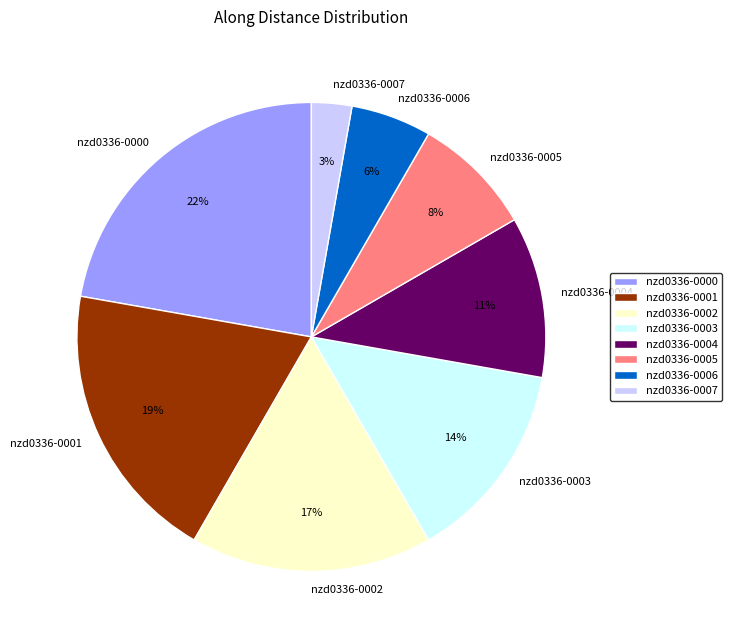

To the nearest percent, what is the difference between the largest and smallest slice percentages?

19%